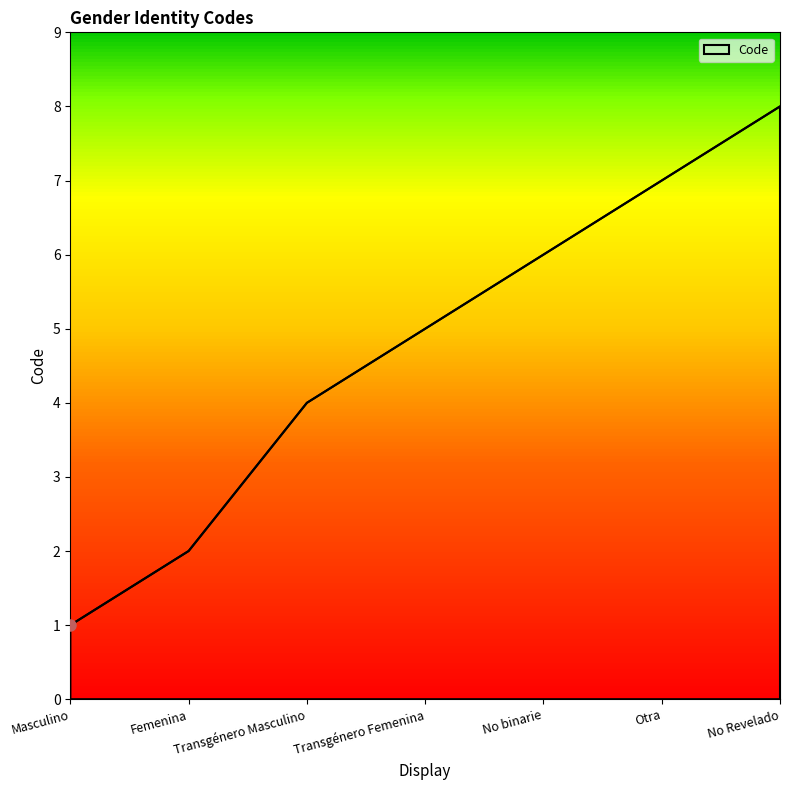

What is the difference between the maximum and minimum values?

7